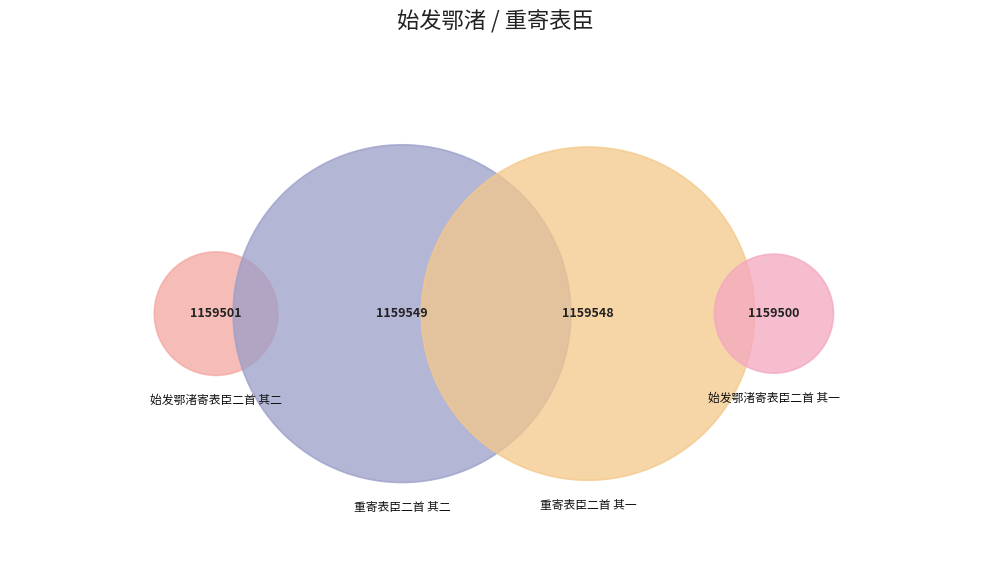

What portion of the pie excludes 重寄表臣二首 其二?

75.0%